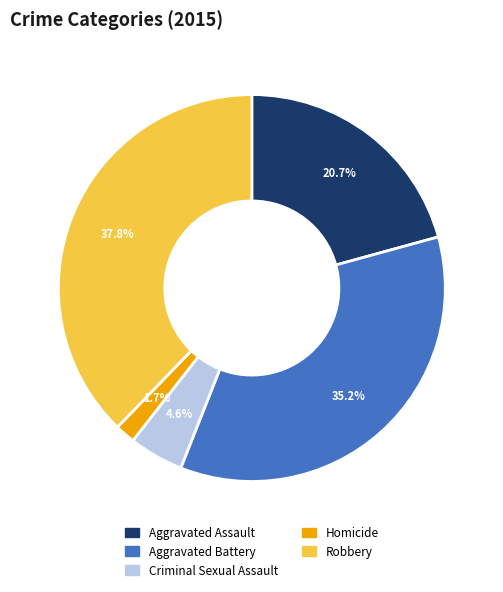

What percentage is the Criminal Sexual Assault slice, to the nearest percent?

5%